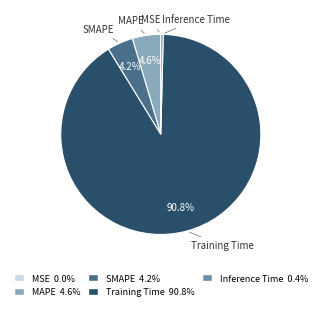

Is the sum of SMAPE and Inference Time greater than half?

No